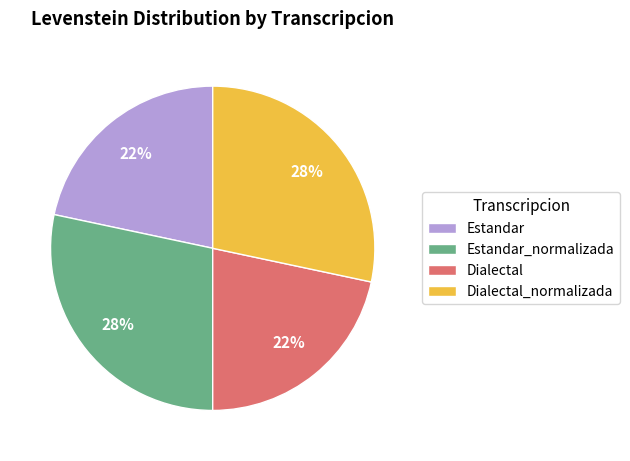

How many slices are in this pie chart?

4